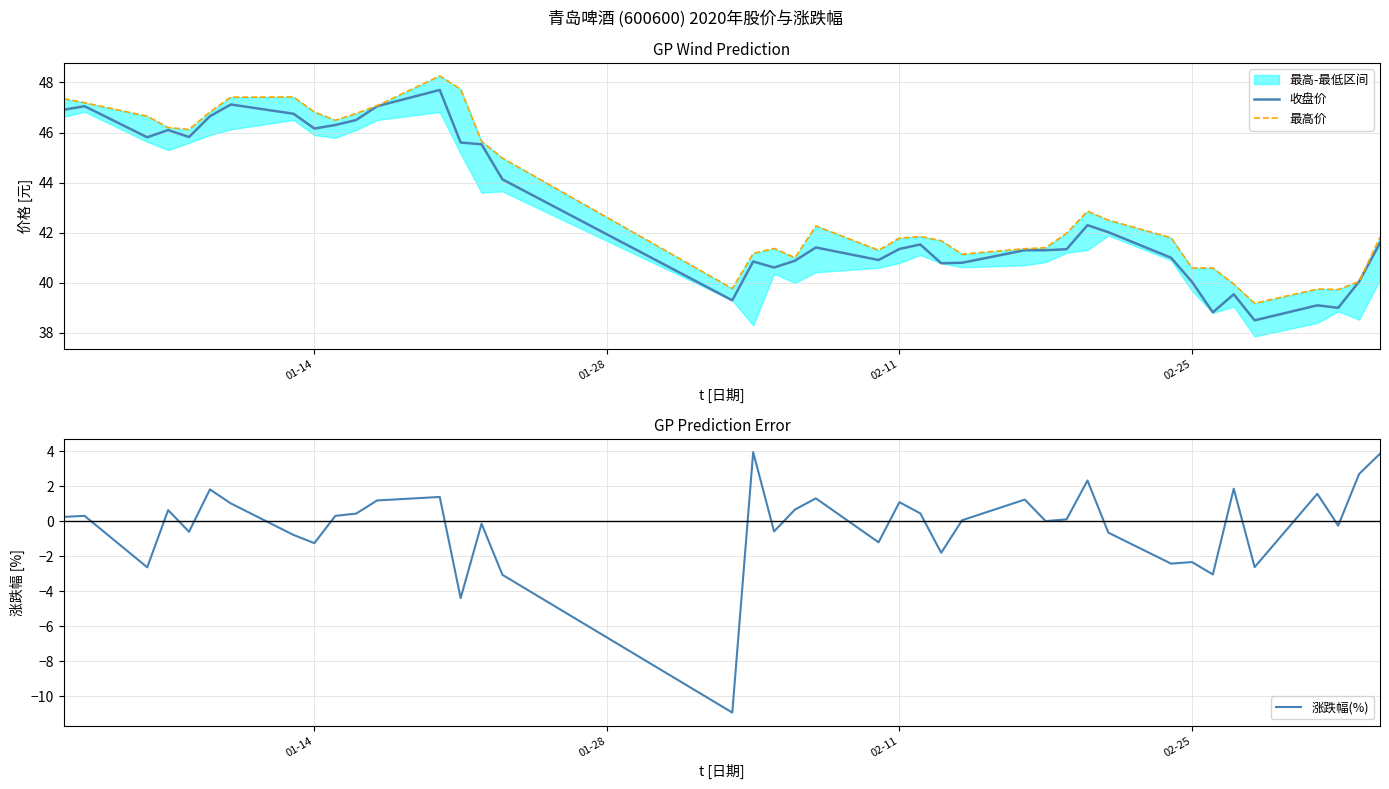

What is the value of the 最高价 point at the 6th from the left?

46.8